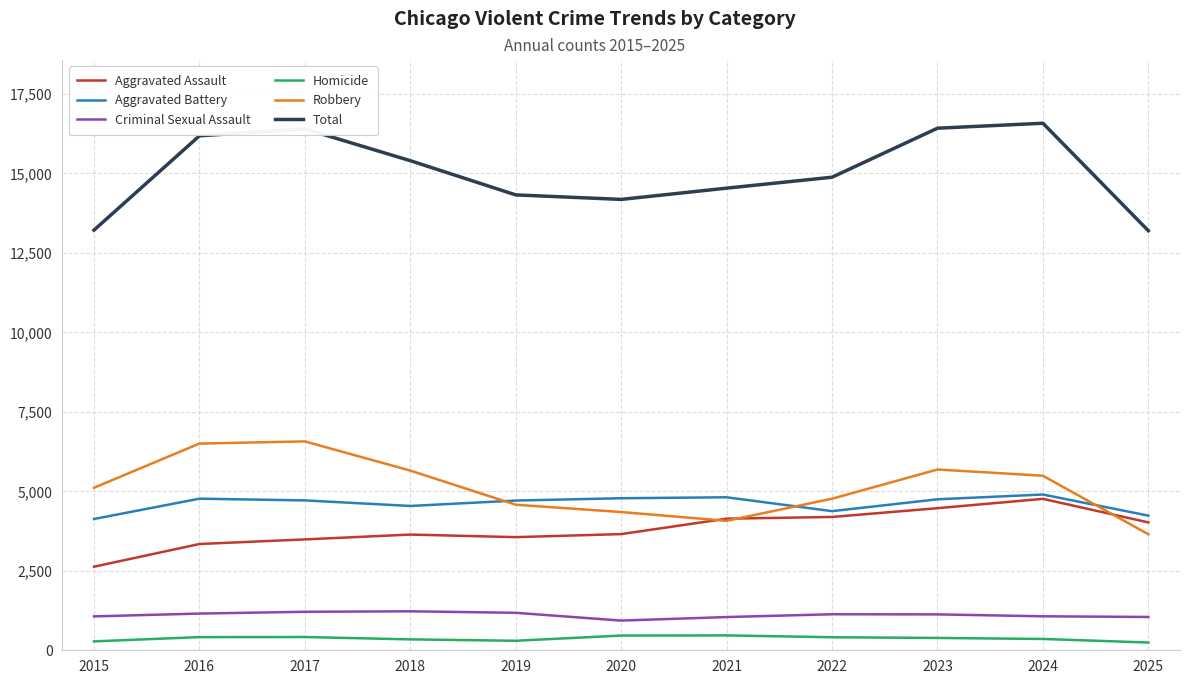

At which label is Robbery closest to 5110?

2015